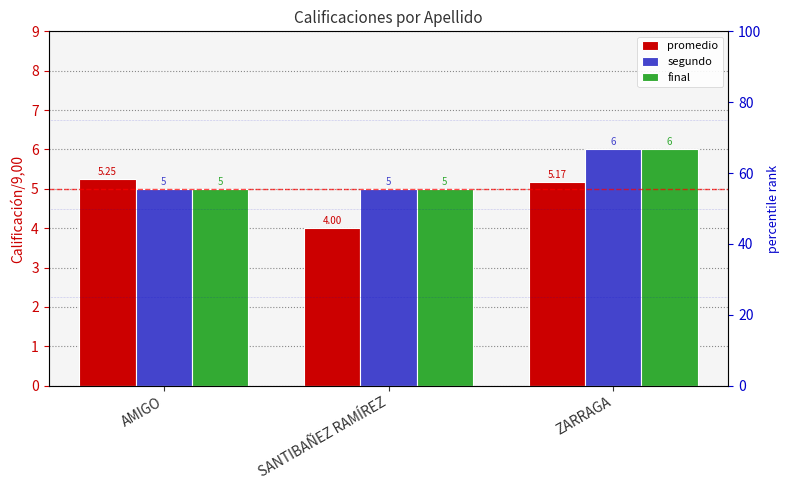

Reading left to right, transcribe all the data shown in this chart.

promedio: AMIGO=5.2	SANTIBAÑEZ RAMÍREZ=4.0	ZARRAGA=5.2
segundo: AMIGO=5.0	SANTIBAÑEZ RAMÍREZ=5.0	ZARRAGA=6.0
final: AMIGO=5.0	SANTIBAÑEZ RAMÍREZ=5.0	ZARRAGA=6.0